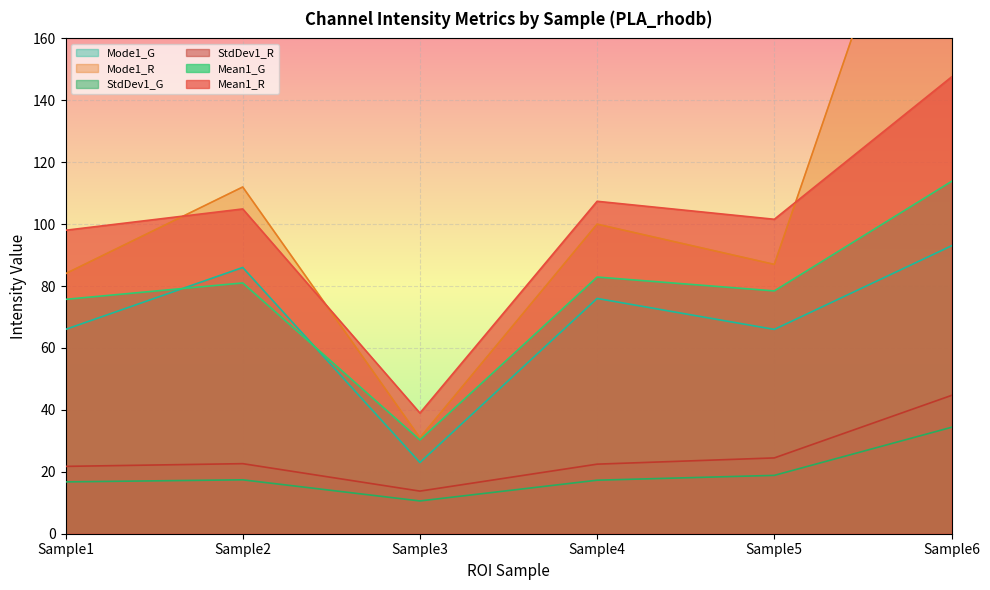

Read the Mean1_G value at Sample4.

82.9